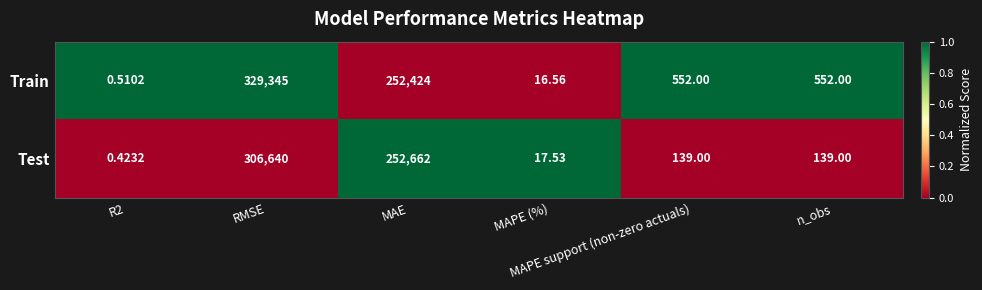

At which category does the chart reach its minimum across all series?

R2